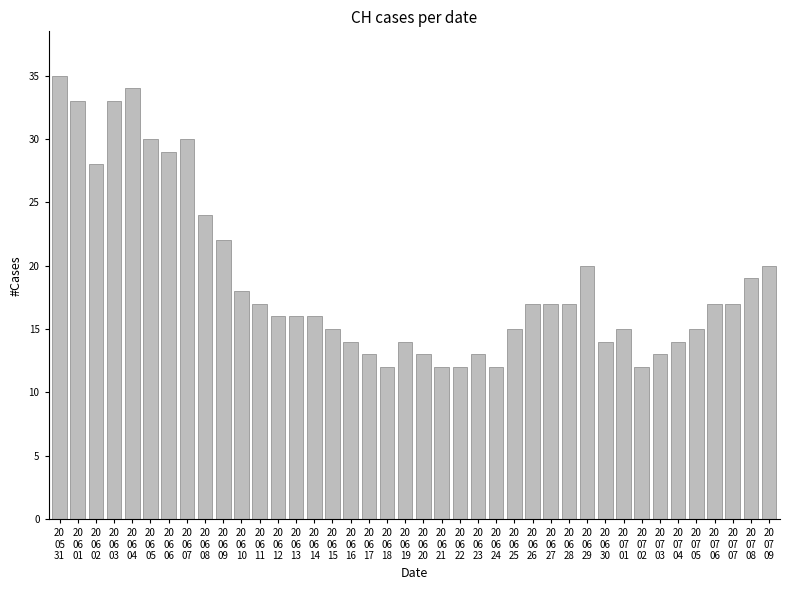

What is the value of the 27th bar from the left?

17